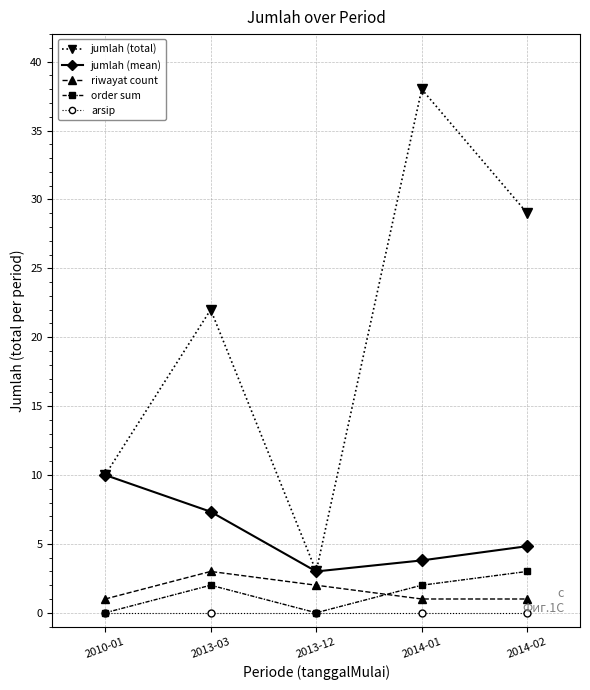

Reading left to right, list all the values displayed in this chart.

jumlah (total): 10.0	22.0	3.0	38.0	29.0
jumlah (mean): 10.0	7.3	3.0	3.8	4.8
riwayat count: 1.0	3.0	2.0	1.0	1.0
order sum: 0.0	2.0	0.0	2.0	3.0
arsip: 0.0	0.0	0.0	0.0	0.0